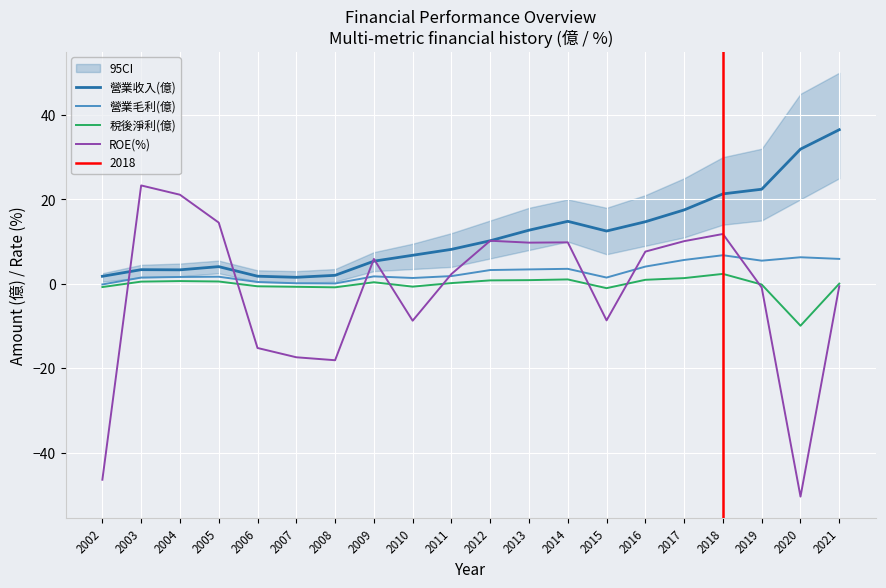

What is the lowest value of the 稅後淨利(億) series?

-9.9